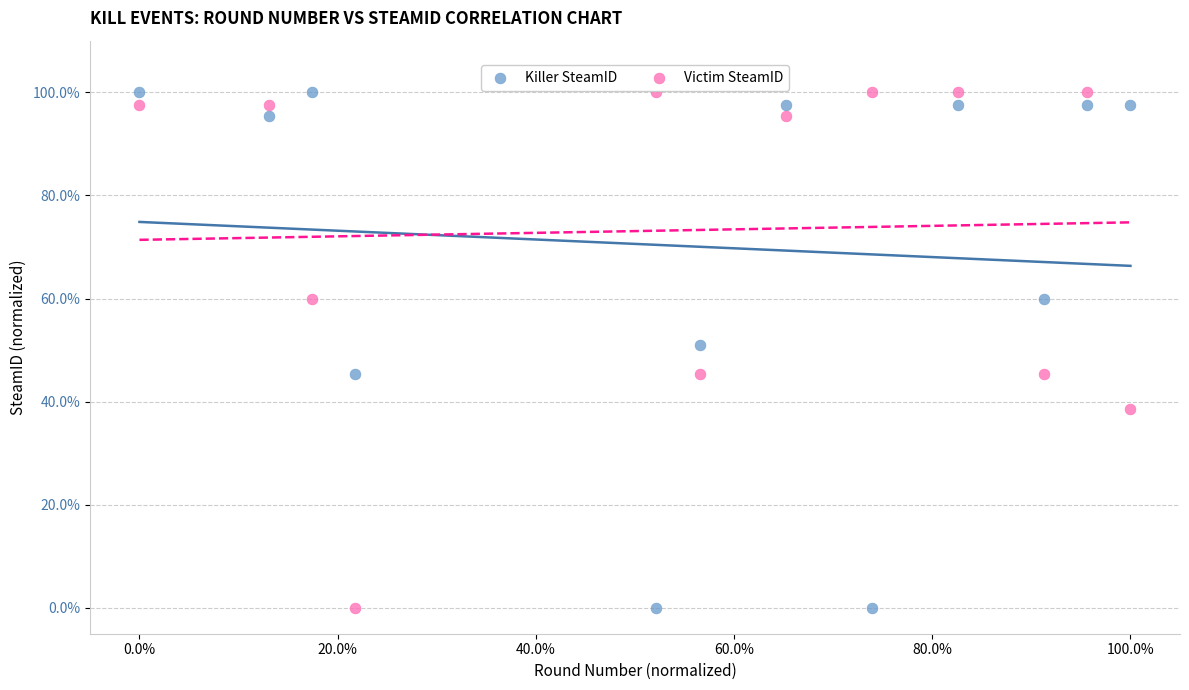

What is the X range (max minus min) for the scatter plot?

100.0